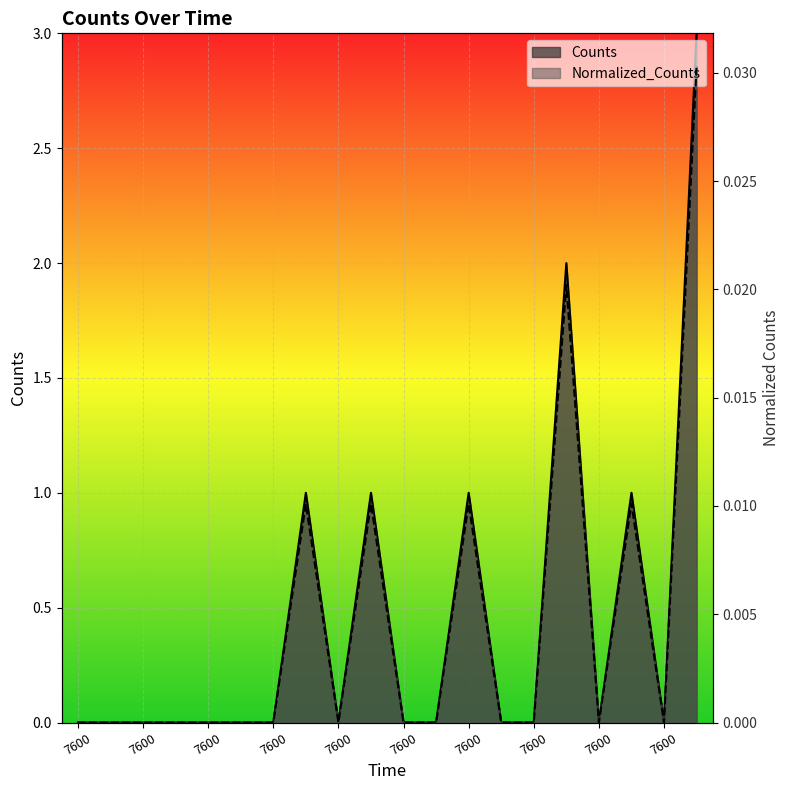

At which category is the sum across all series the highest?

7600.0